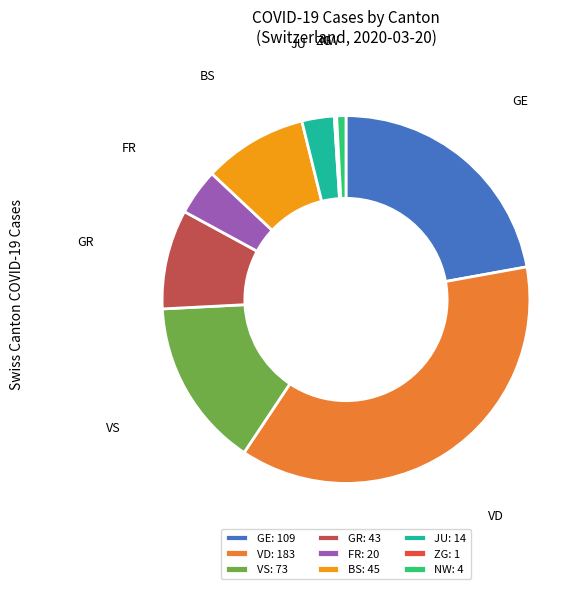

What is the largest slice in the pie chart?

VD: 183